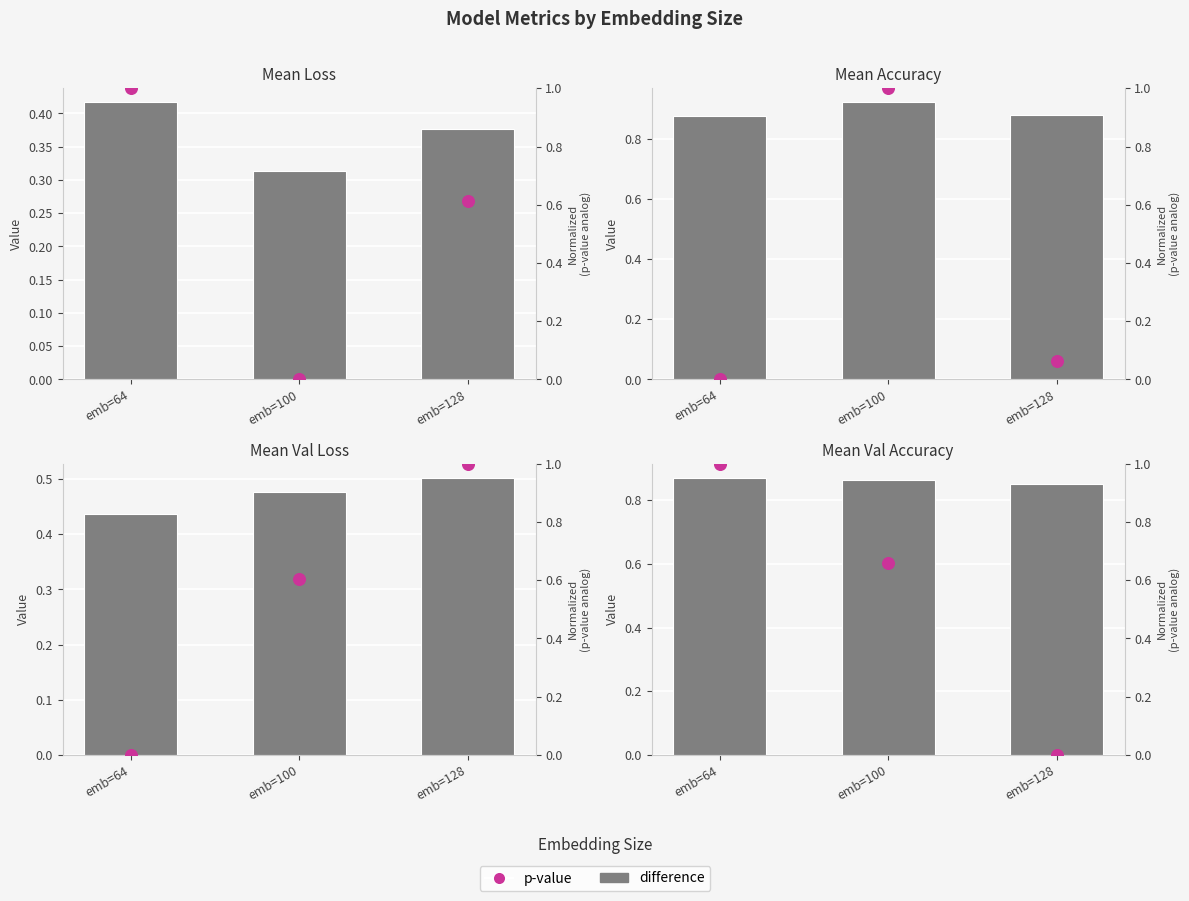

At how many categories does at least one series exceed 0?

3